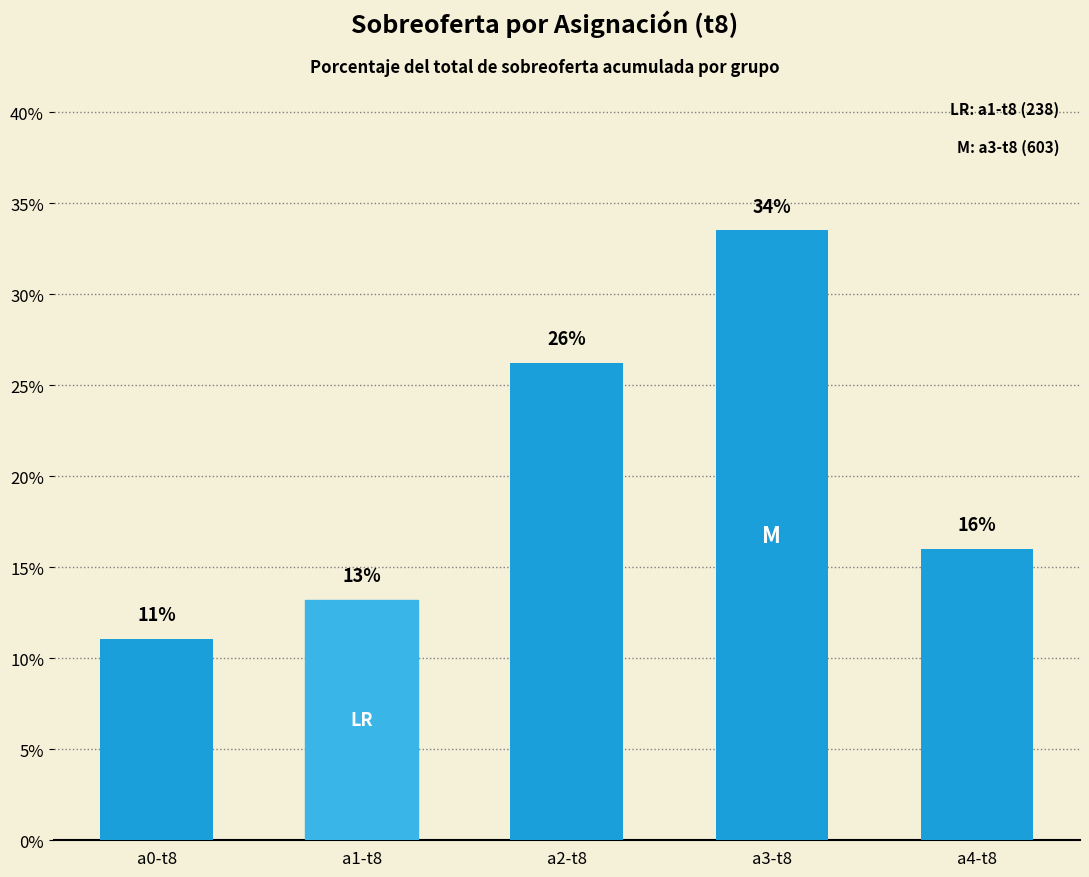

What is the sum of all values?

100.0